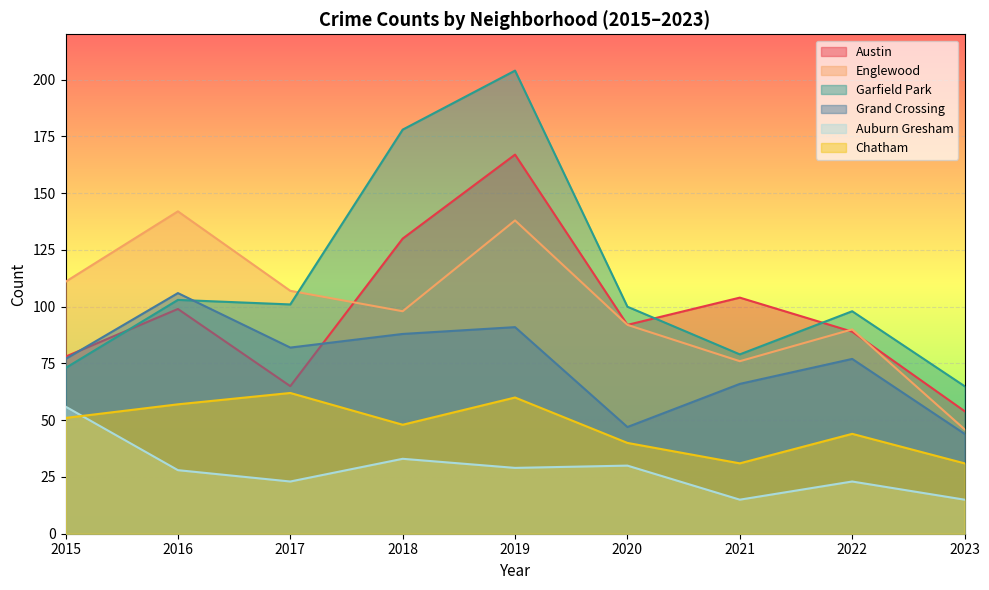

Reading left to right, list all the values displayed in this chart.

Austin: 78	99	65	130	167	92	104	89	54
Englewood: 111	142	107	98	138	92	76	90	46
Garfield Park: 73	103	101	178	204	100	79	98	65
Grand Crossing: 77	106	82	88	91	47	66	77	44
Auburn Gresham: 56	28	23	33	29	30	15	23	15
Chatham: 51	57	62	48	60	40	31	44	31